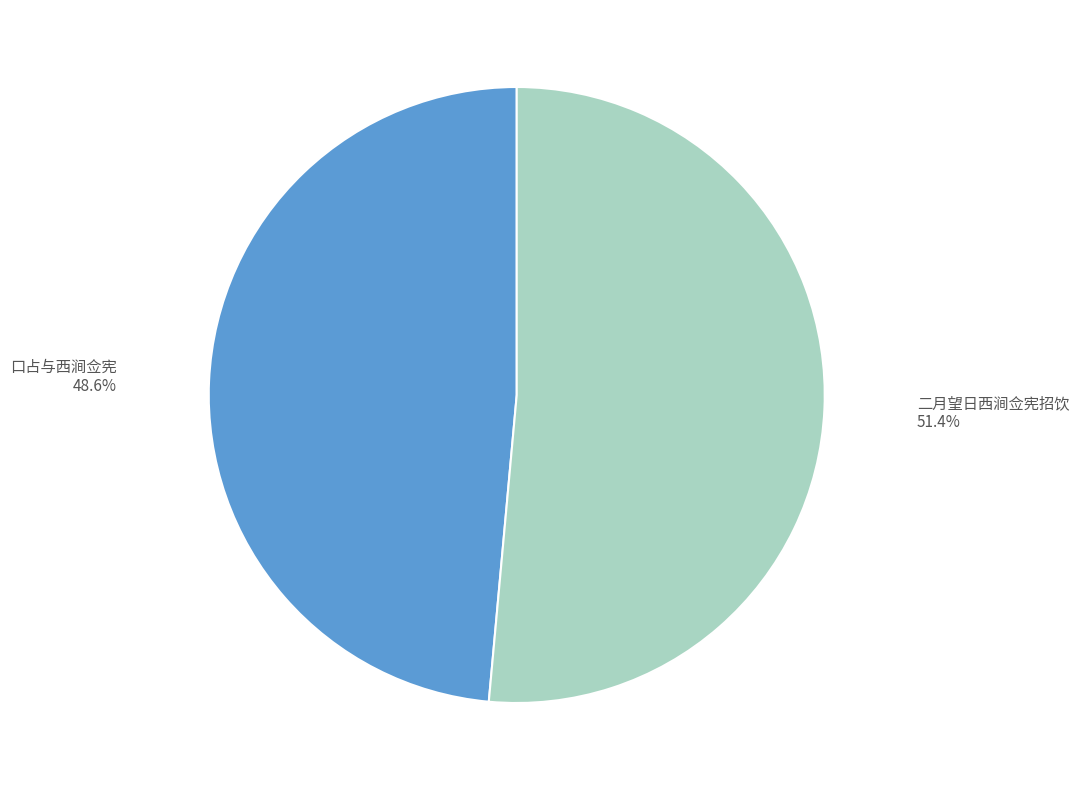

What is the ratio of the value at 二月望日西涧佥宪招饮 to the value at 口占与西涧佥宪?

1.1